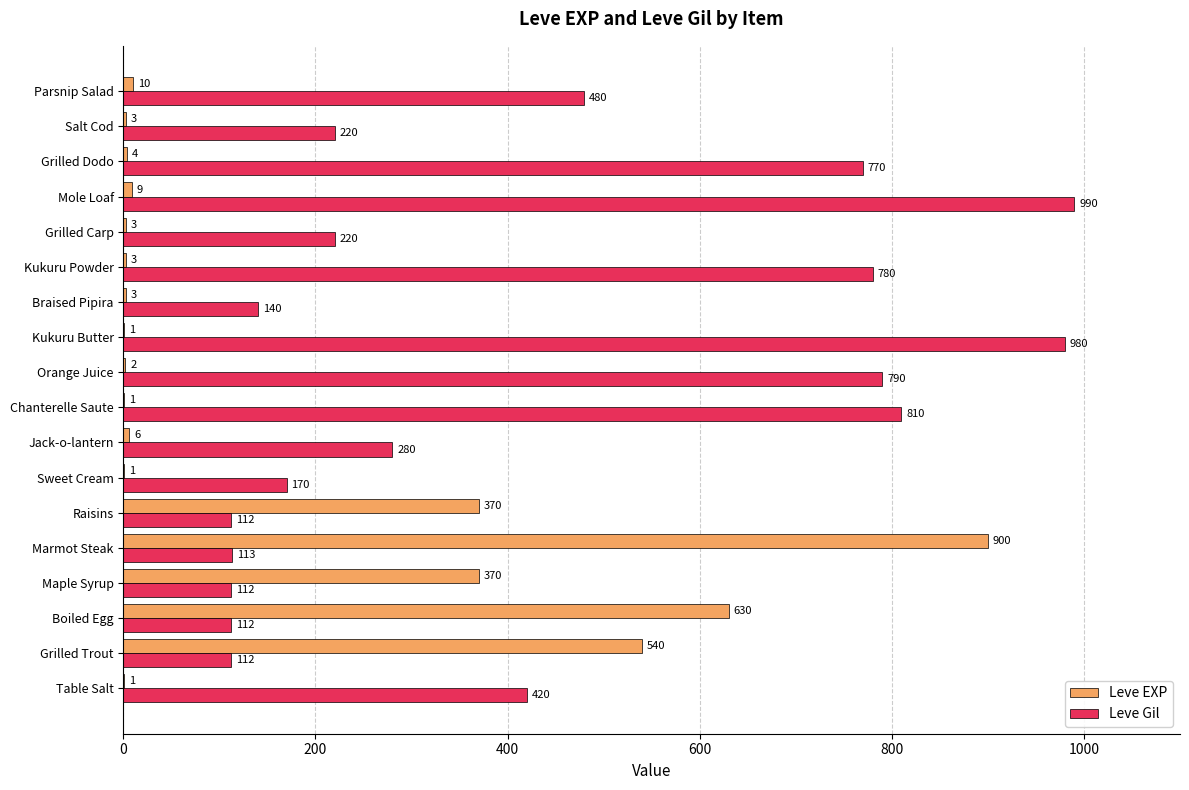

Is it true that Leve EXP equals 84 at Raisins?

False